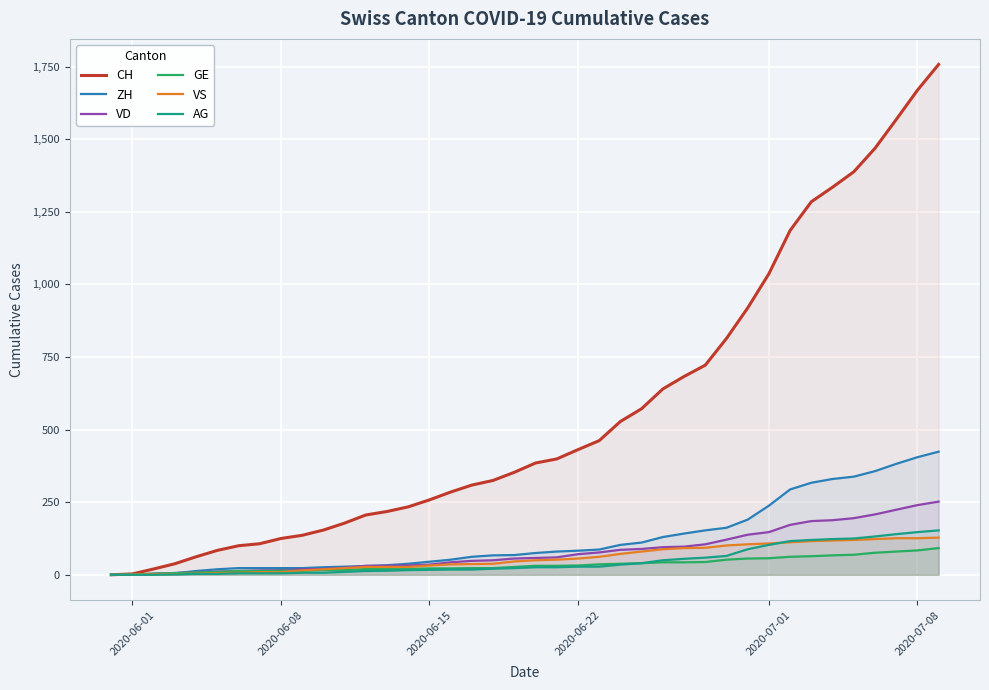

What is the greatest value displayed?

1758